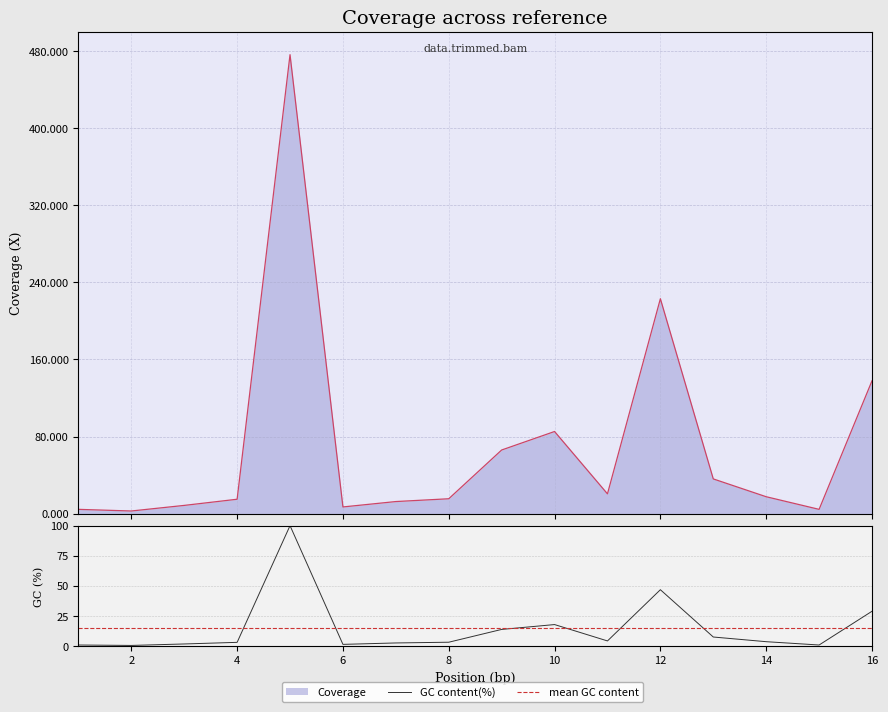

Reading left to right, extract all data points from this chart.

1=4.4	2=2.7	3=8.5	4=14.9	5=476.3	6=6.9	7=12.5	8=15.4	9=66.0	10=85.2	11=20.5	12=223.0	13=36.0	14=17.5	15=4.4	16=137.8